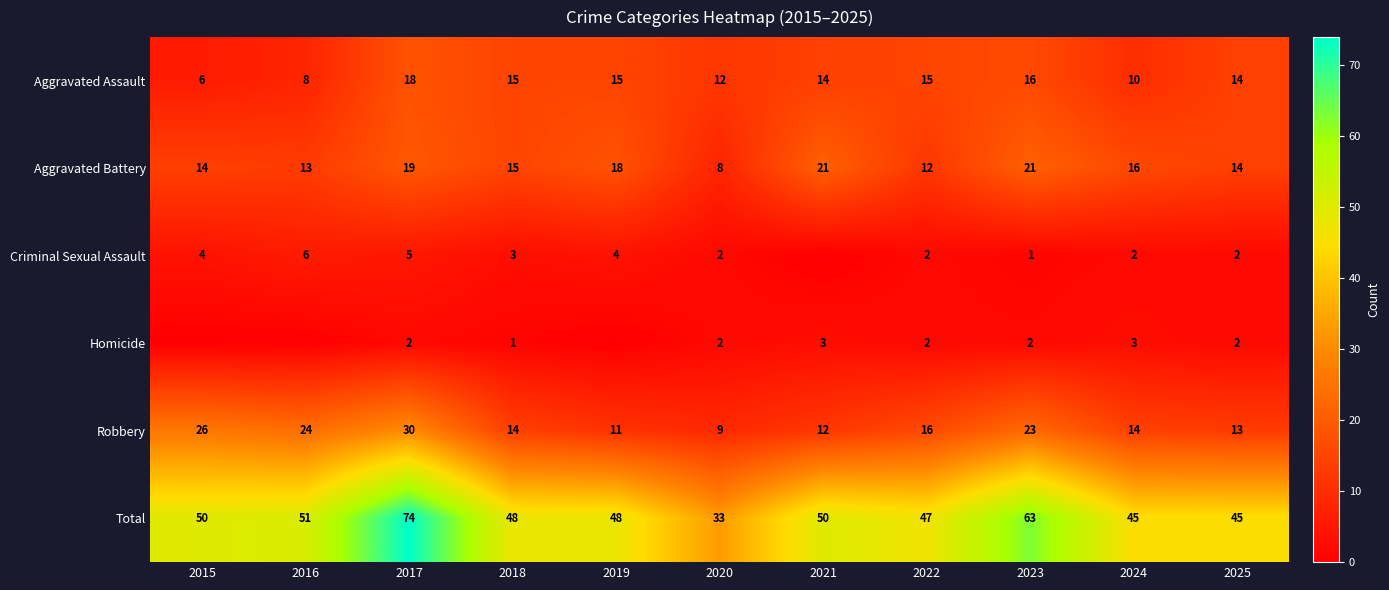

Is the value of Homicide at 2017 greater than the value of Total at 2022?

No